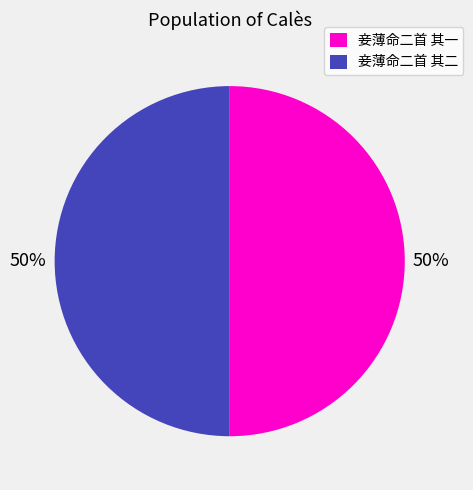

True or false: 妾薄命二首 其一 accounts for 50% of the total.

True